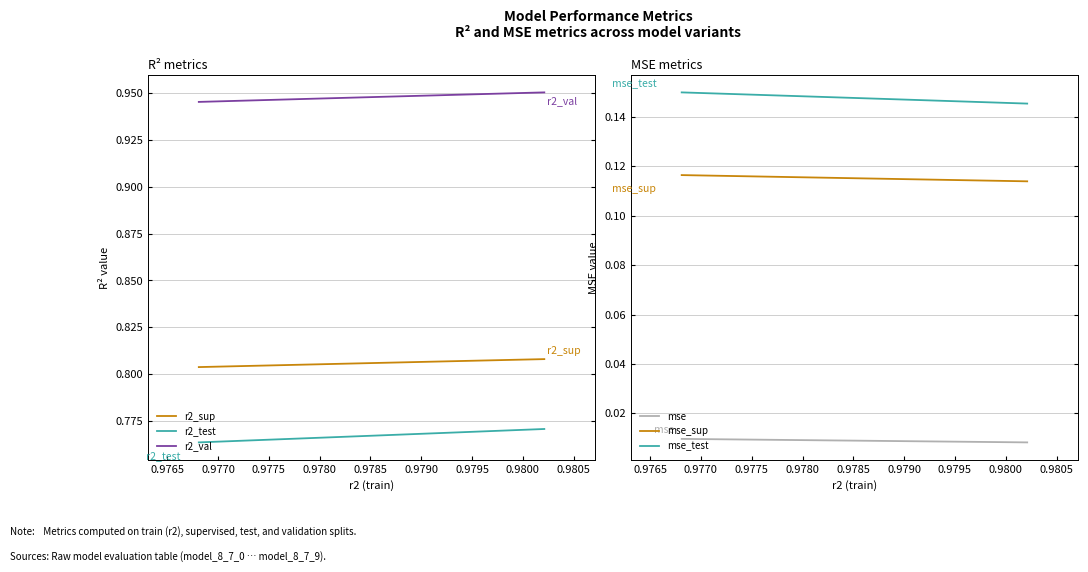

Rank the series by their maximum value, from highest to lowest.

r2_val, r2_sup, r2_test, mse_test, mse_sup, mse